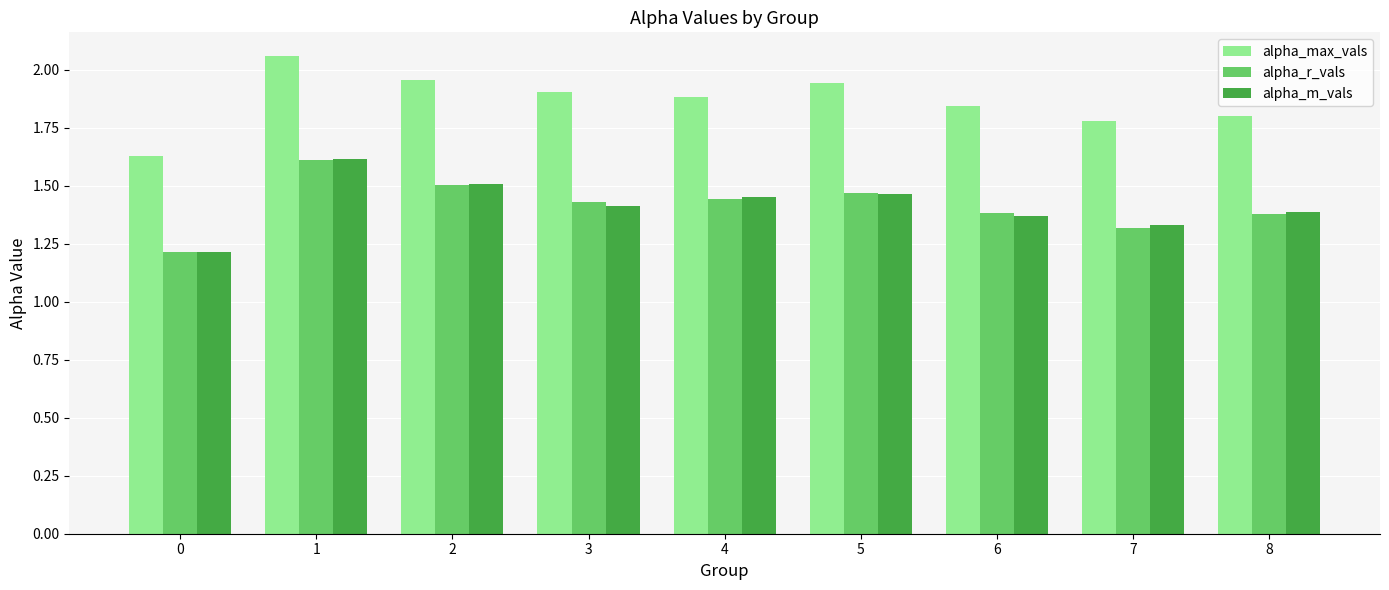

Are the bars horizontal?

No